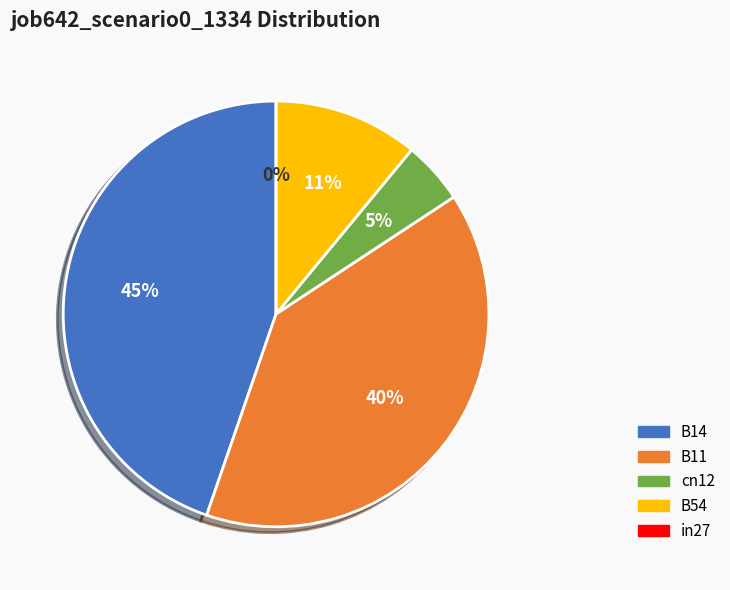

To the nearest percent, what is the combined percentage of B54 and B11?

51%